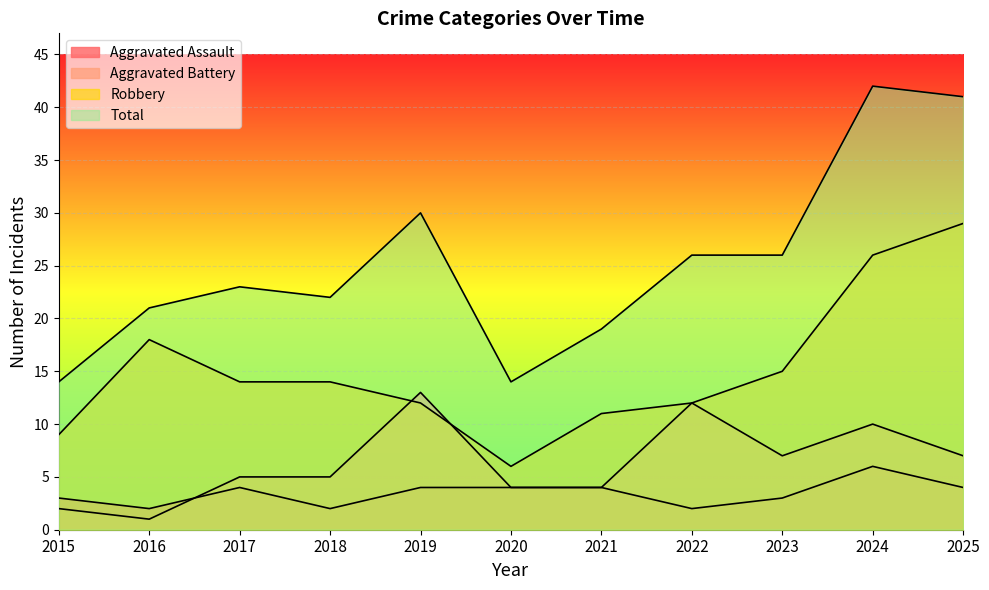

List the labels in order of Aggravated Assault value, smallest first.

2016, 2018, 2022, 2015, 2023, 2017, 2019, 2020, 2021, 2025, 2024